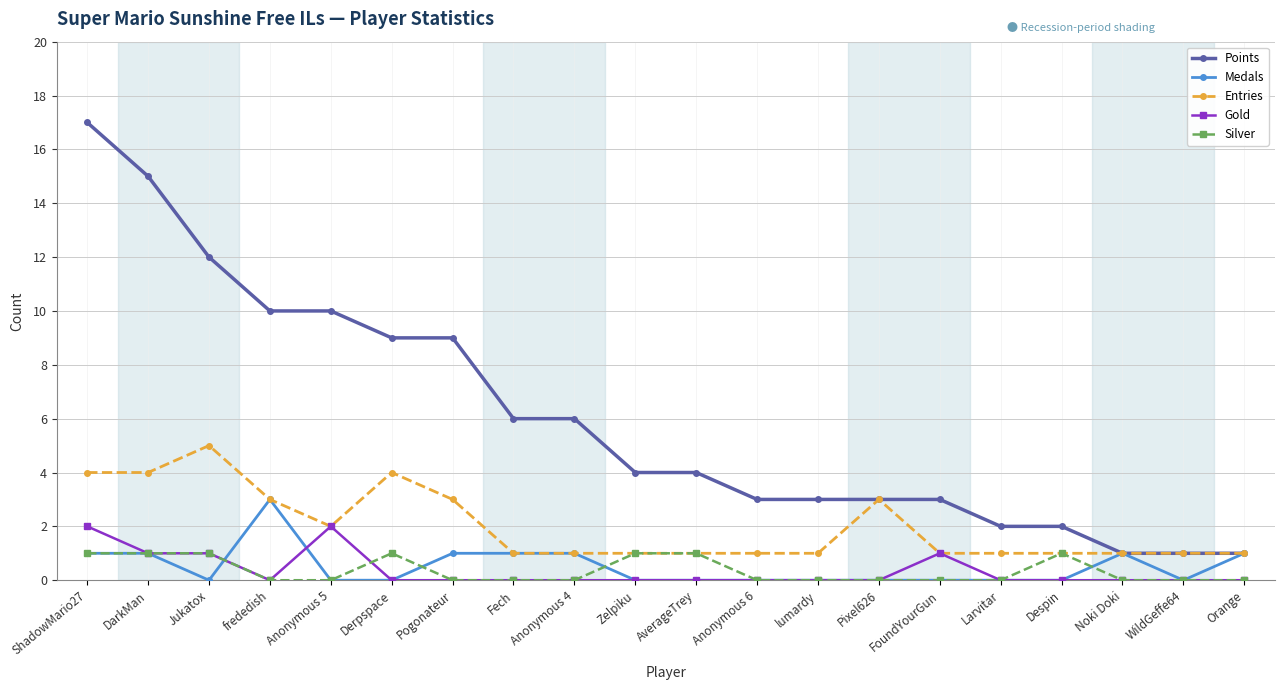

At which category is the sum across all series the highest?

ShadowMario27